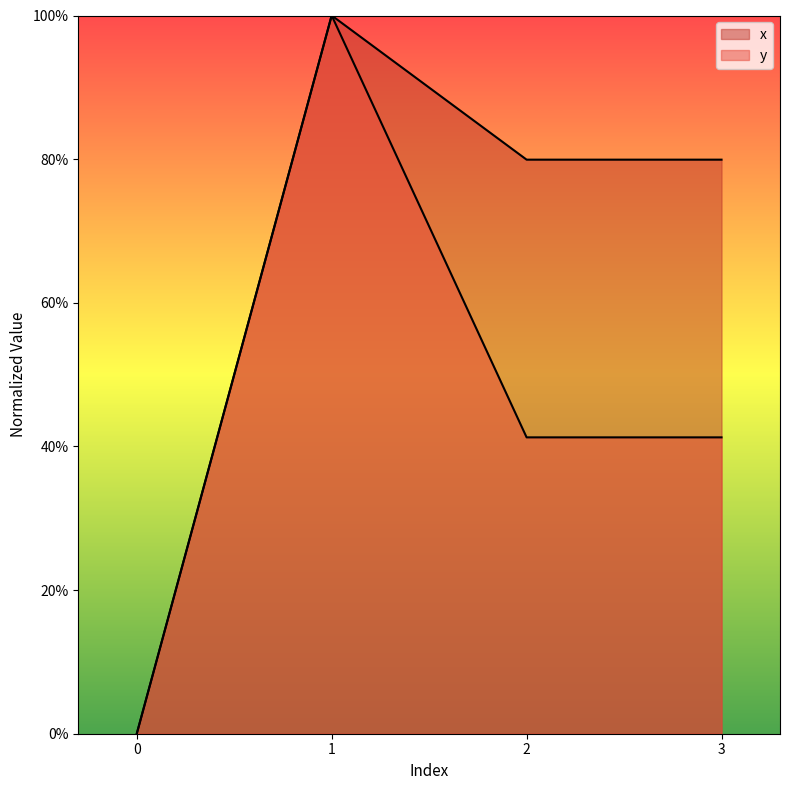

True or false: y and x cross at least once.

False